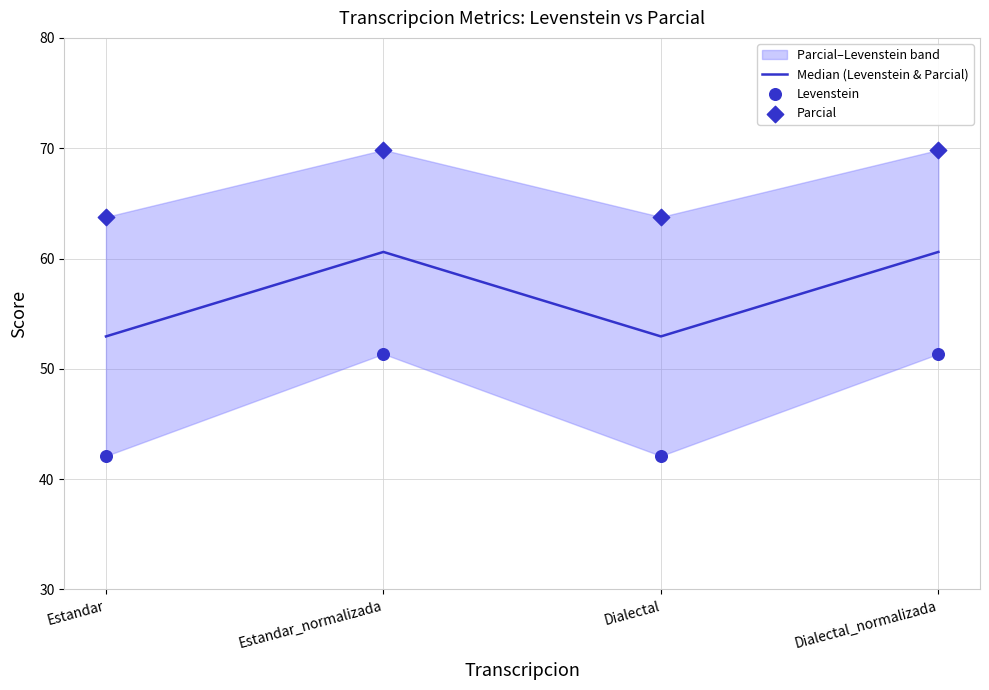

Which series has the widest spread of Y values?

Levenstein